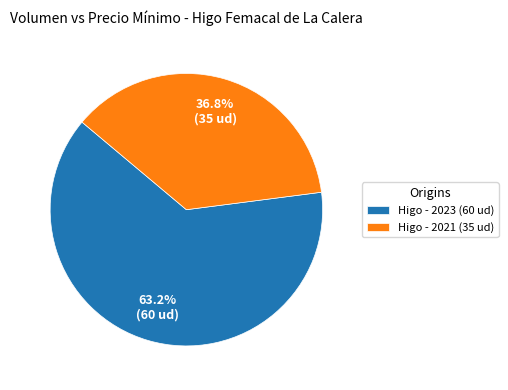

Which category accounts for the majority?

Higo - 2023 (60 ud)